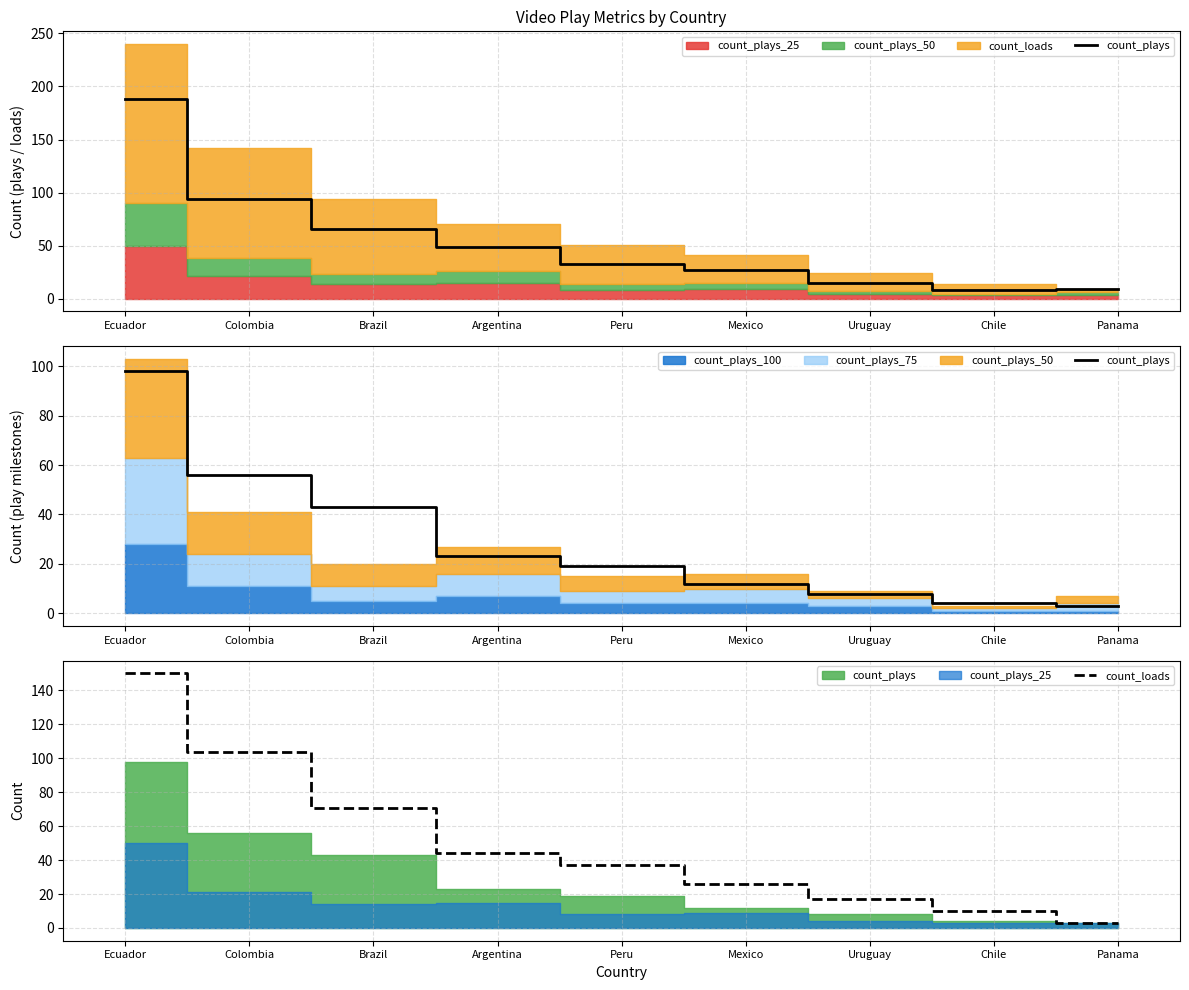

Which series has the widest spread of values?

count_loads